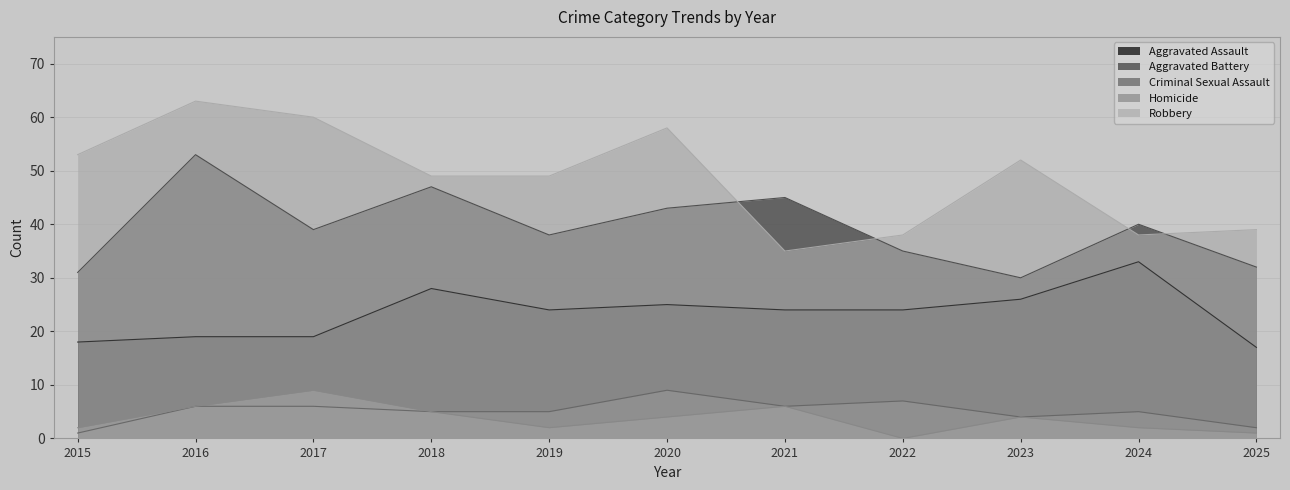

Read the Aggravated Battery value at 2022.

35